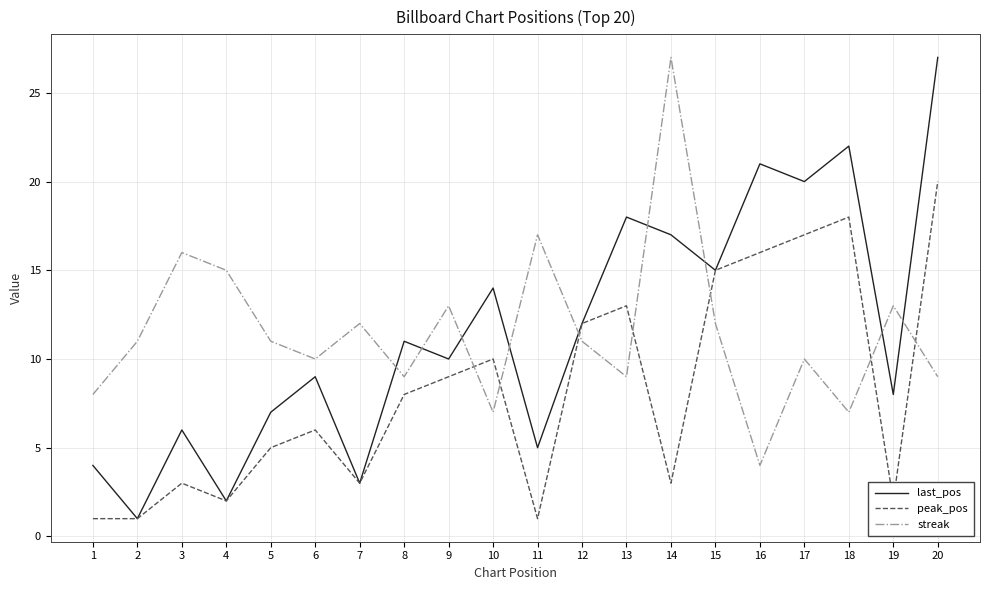

How many lines are shown in the chart?

3